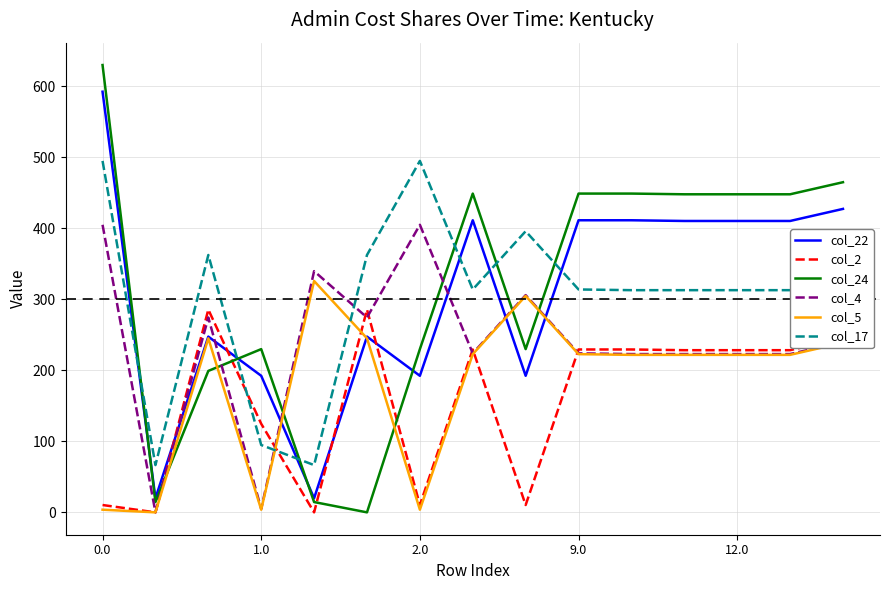

Rank the series by their maximum value, from highest to lowest.

col_24, col_22, col_17, col_4, col_5, col_2